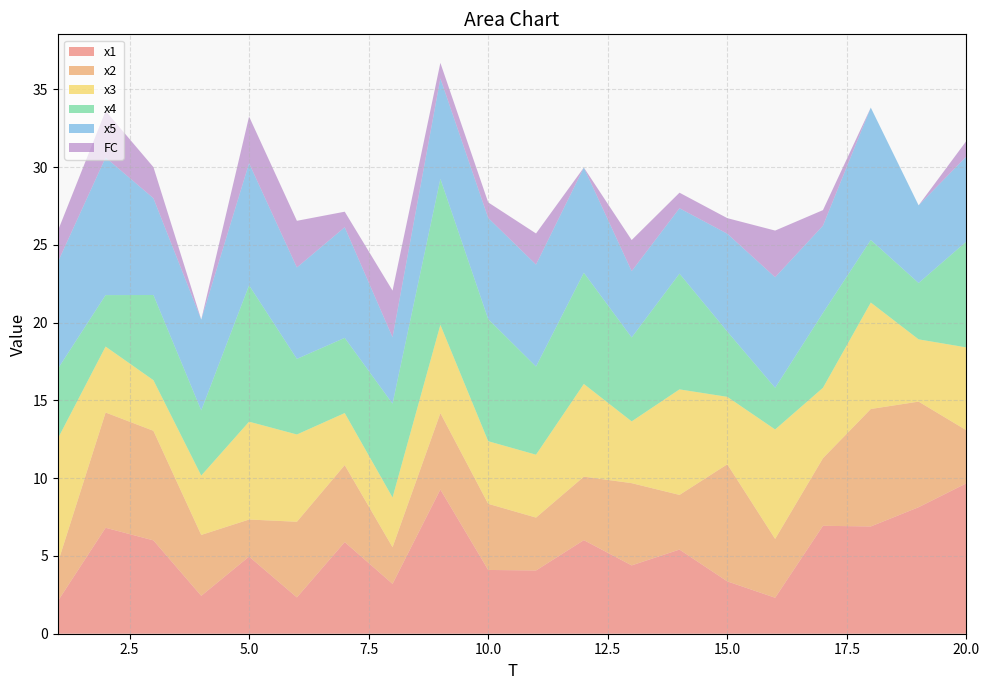

Reading right to left, what are all the values shown in this chart?

x1: 20=9.7	19=8.1	18=6.9	17=6.9	16=2.3	15=3.4	14=5.4	13=4.4	12=6.0	11=4.1	10=4.1	9=9.3	8=3.2	7=5.9	6=2.3	5=5.0	4=2.4	3=6.0	2=6.8	1=2.1
x2: 20=3.4	19=6.8	18=7.6	17=4.3	16=3.8	15=7.5	14=3.5	13=5.3	12=4.1	11=3.4	10=4.3	9=4.9	8=2.4	7=5.0	6=4.9	5=2.4	4=3.9	3=7.0	2=7.4	1=2.5
x3: 20=5.3	19=4.0	18=6.8	17=4.5	16=7.0	15=4.3	14=6.8	13=4.0	12=6.0	11=4.0	10=4.0	9=5.7	8=3.2	7=3.3	6=5.6	5=6.3	4=3.8	3=3.3	2=4.2	1=8.0
x4: 20=6.8	19=3.6	18=4.0	17=4.8	16=2.7	15=4.2	14=7.4	13=5.4	12=7.2	11=5.7	10=7.9	9=9.4	8=6.0	7=4.8	6=4.9	5=8.8	4=4.2	3=5.5	2=3.3	1=4.5
x5: 20=5.5	19=5.0	18=8.5	17=5.6	16=7.1	15=6.3	14=4.2	13=4.3	12=6.8	11=6.6	10=6.5	9=6.5	8=4.3	7=7.1	6=5.9	5=7.9	4=5.8	3=6.2	2=8.8	1=6.9
FC: 20=1.0	19=0.0	18=0.0	17=1.0	16=3.0	15=1.0	14=1.0	13=2.0	12=0.0	11=2.0	10=1.0	9=1.0	8=3.0	7=1.0	6=3.0	5=3.0	4=0.0	3=2.0	2=3.0	1=2.0